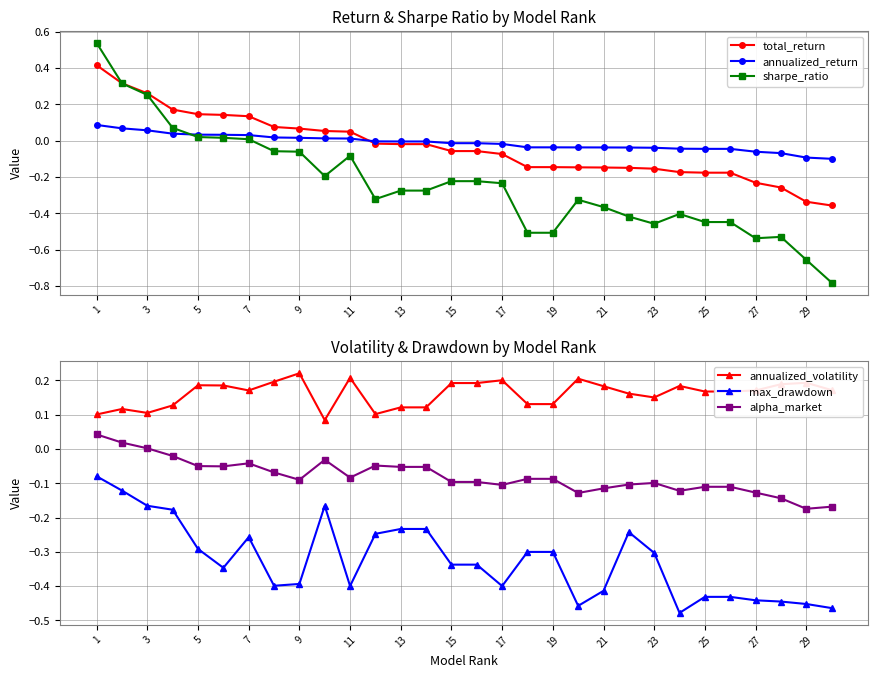

Which series has the largest range (max minus min)?

sharpe_ratio